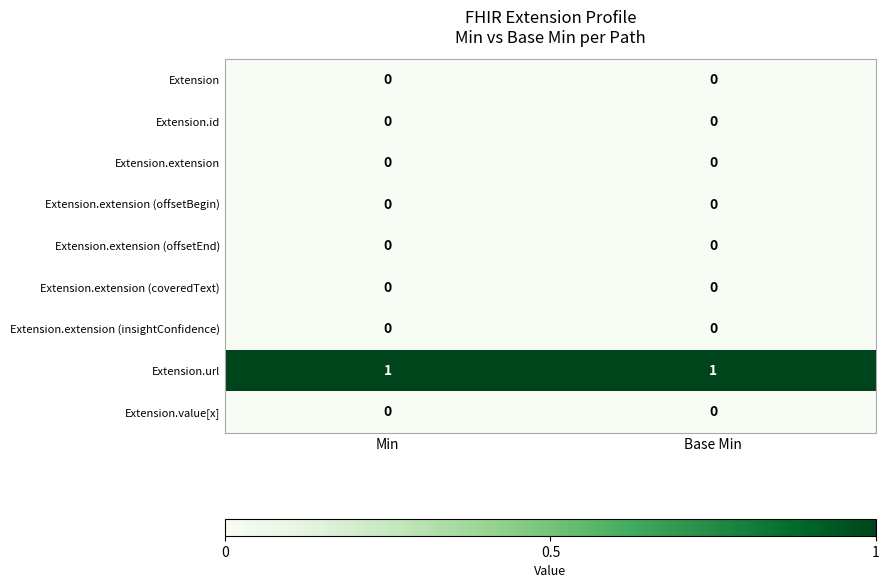

The value of Extension.extension (offsetBegin) at Base Min is 0. True or false?

True